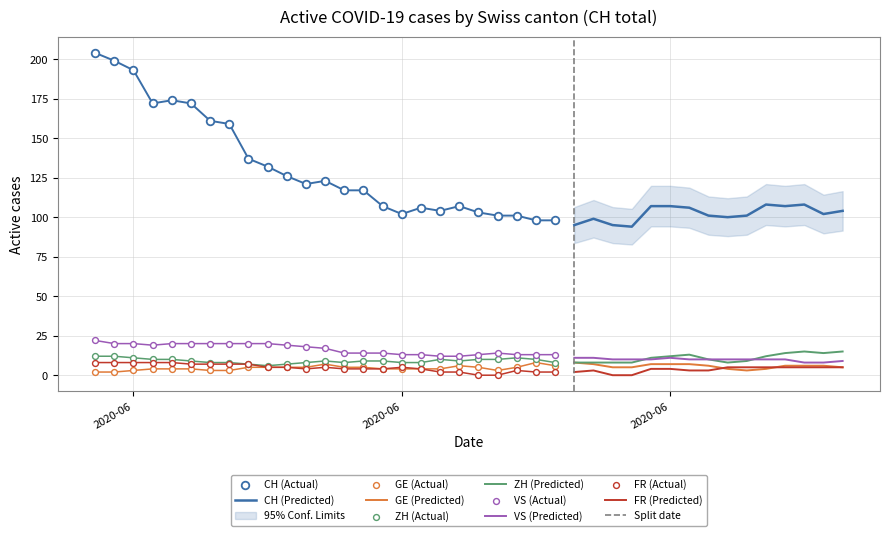

Is the value of VS at 2020-07-02 greater than the value of GE at 2020-06-15?

Yes